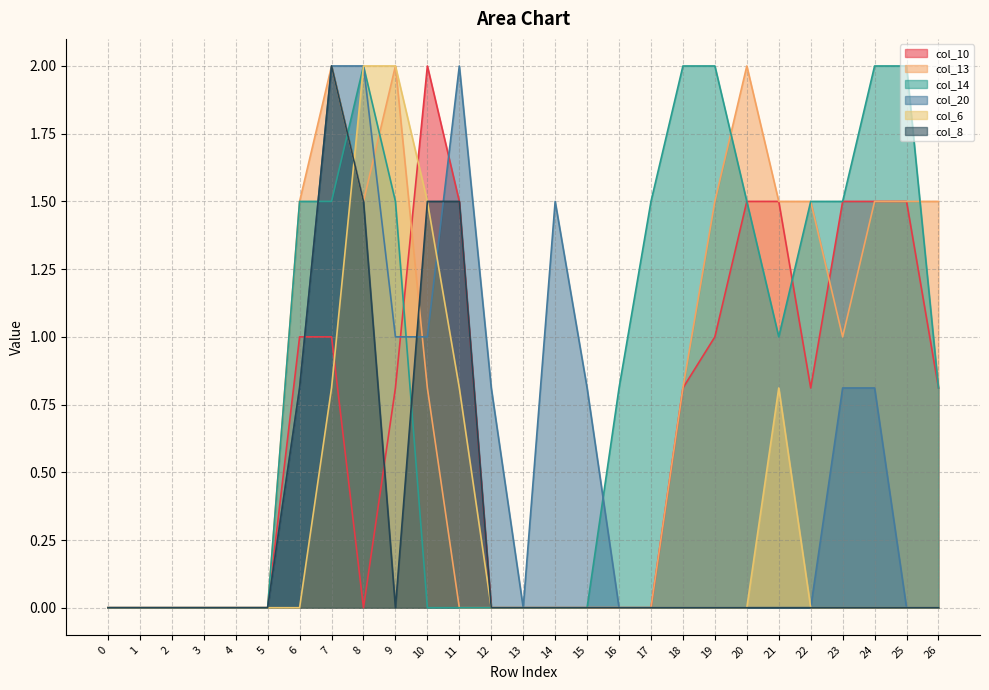

How many positive values does the col_20 series have?

11